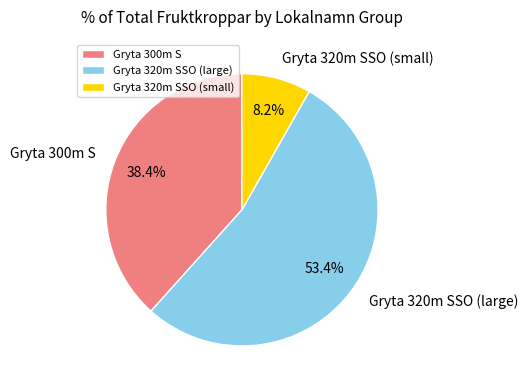

To the nearest percent, what is the difference between the largest and smallest slice percentages?

45%